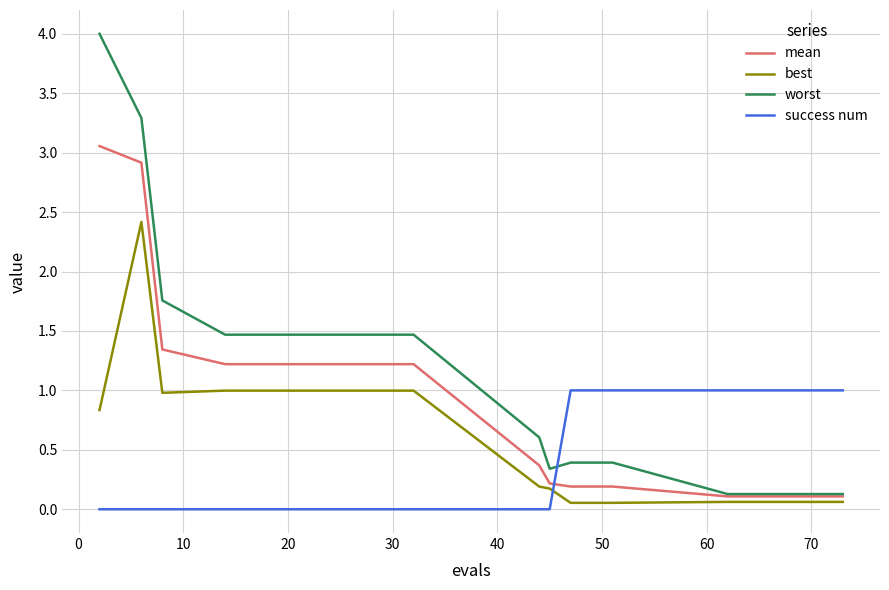

Rank the series by their maximum value, from lowest to highest.

success num, best, mean, worst